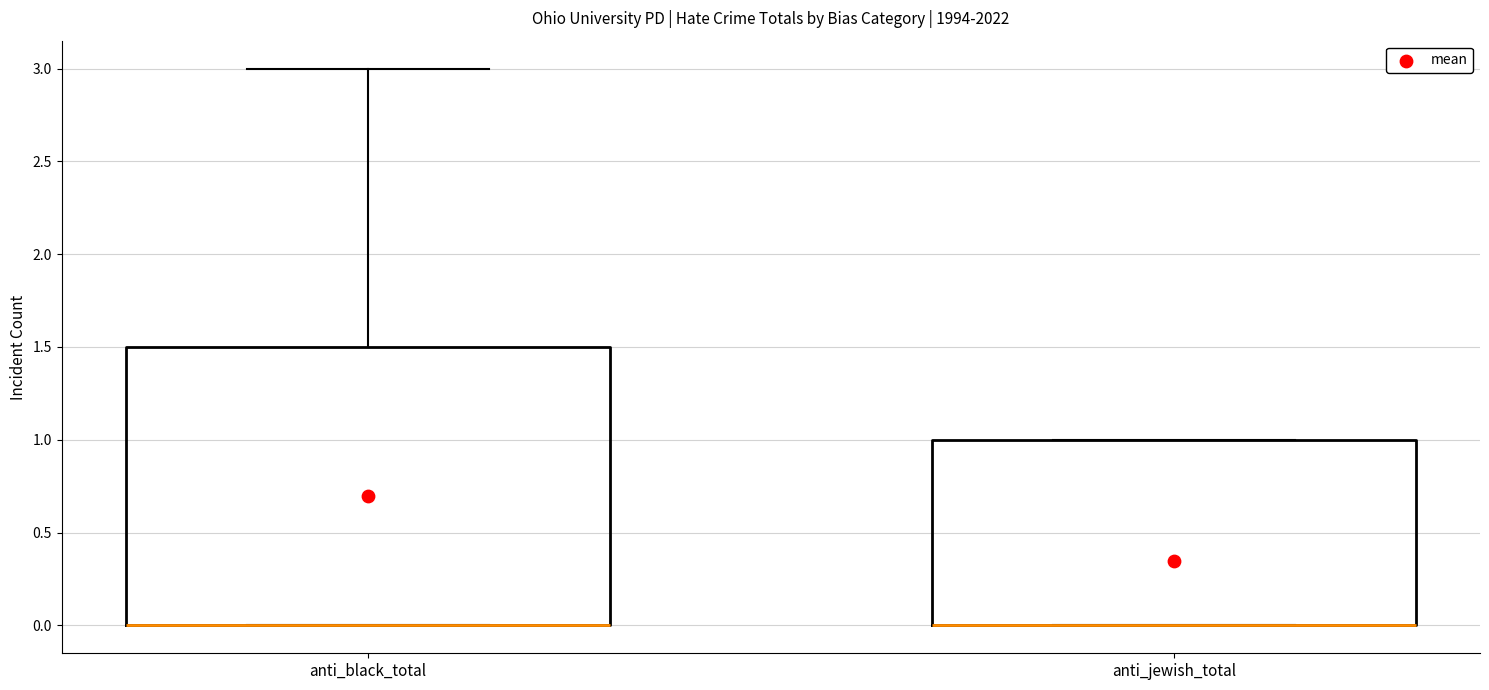

Where is the lower edge of the box for anti_jewish_total on the y-axis? The values are not printed on the chart, so give them approximately, as read against the axis.

0.0